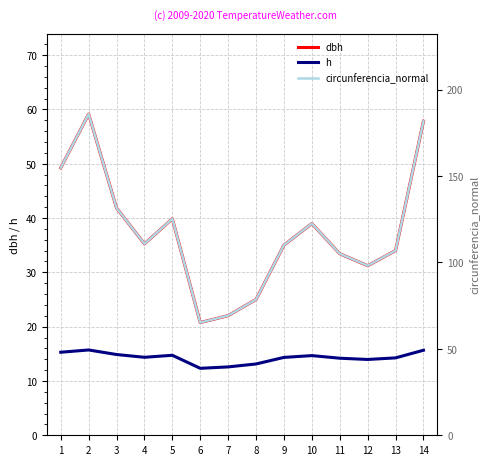

Which label corresponds to the smallest value in the chart?

6